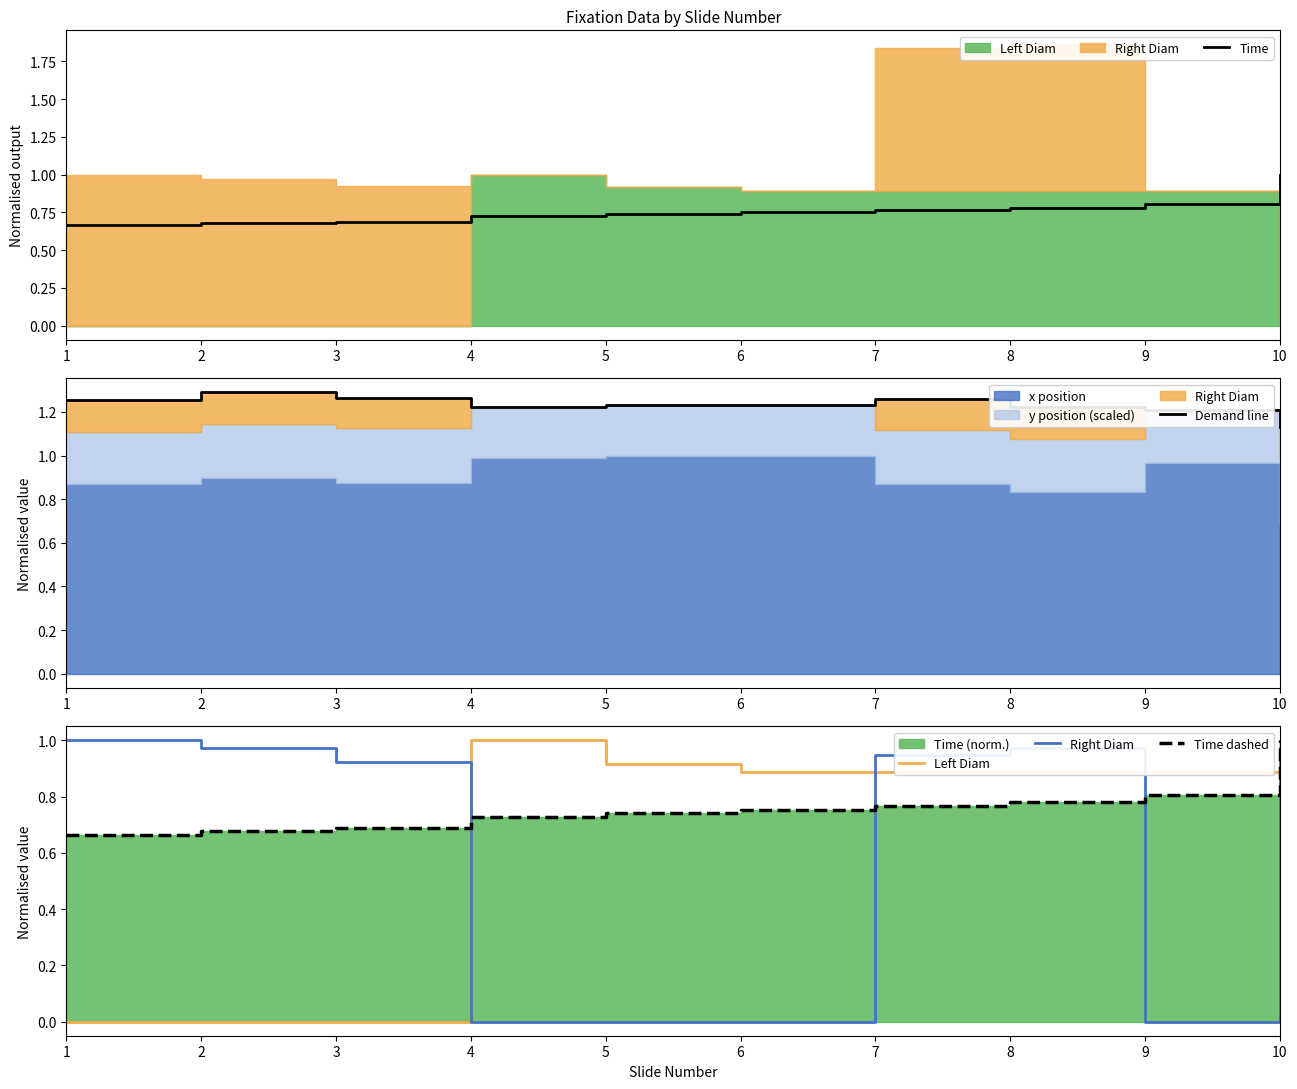

True or false: Time and Demand line cross at least once.

False